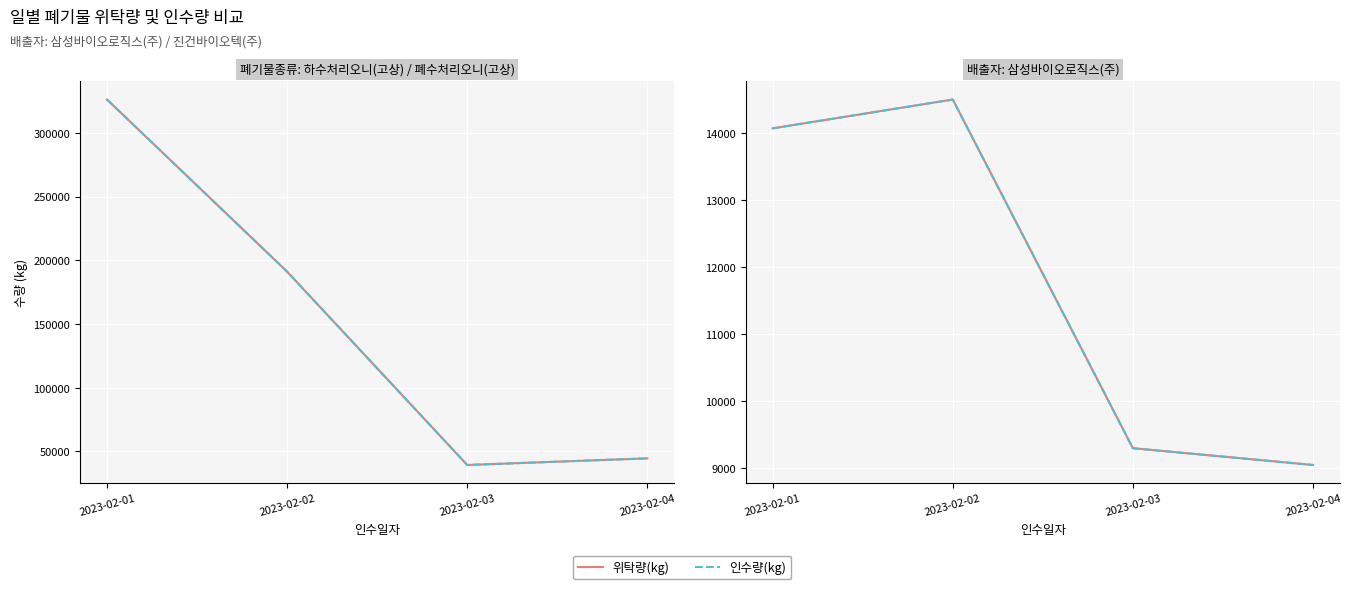

At which category is the sum across all series the highest?

2023-02-02